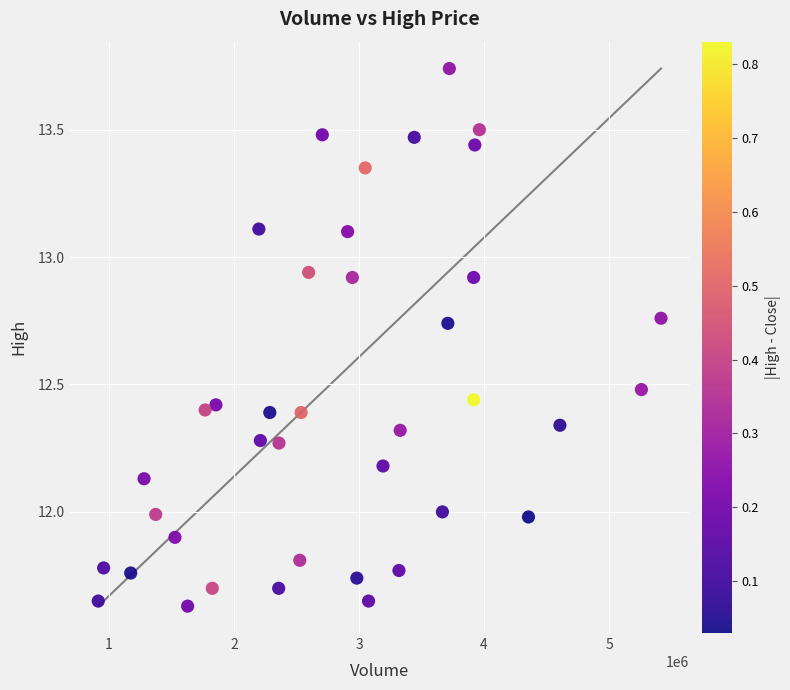

What is the range of Y values (max minus min)?

2.1